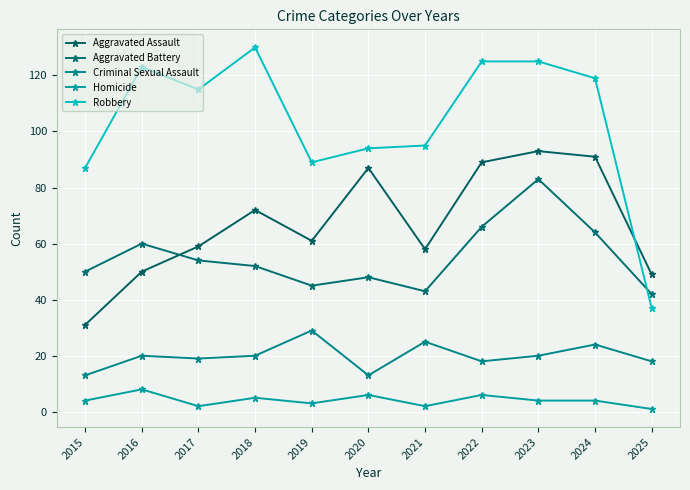

At which category is the sum across all series the highest?

2023